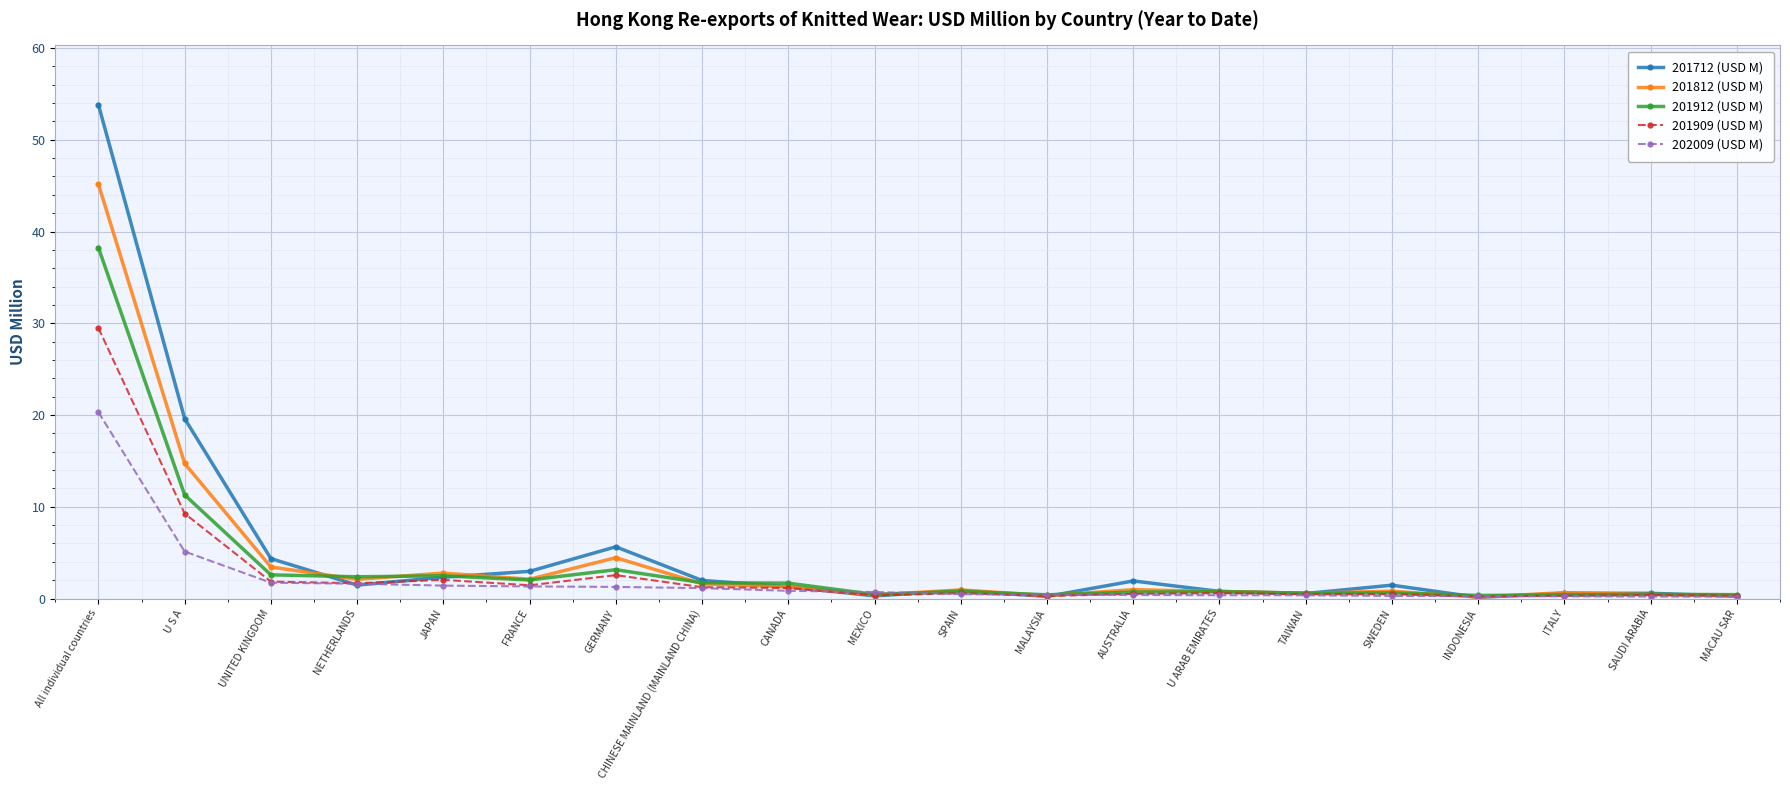

The value of 201812 (USD M) at CHINESE MAINLAND (MAINLAND CHINA) is 1.6. True or false?

True